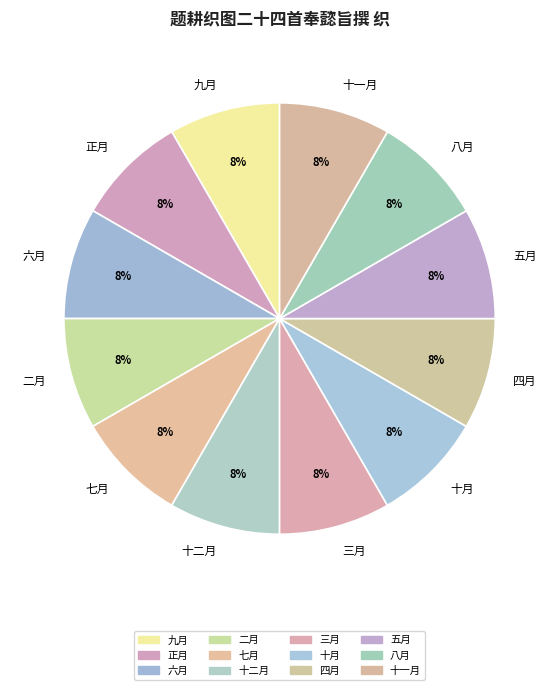

What is the ratio of the value at 正月 to the value at 四月?

1.0